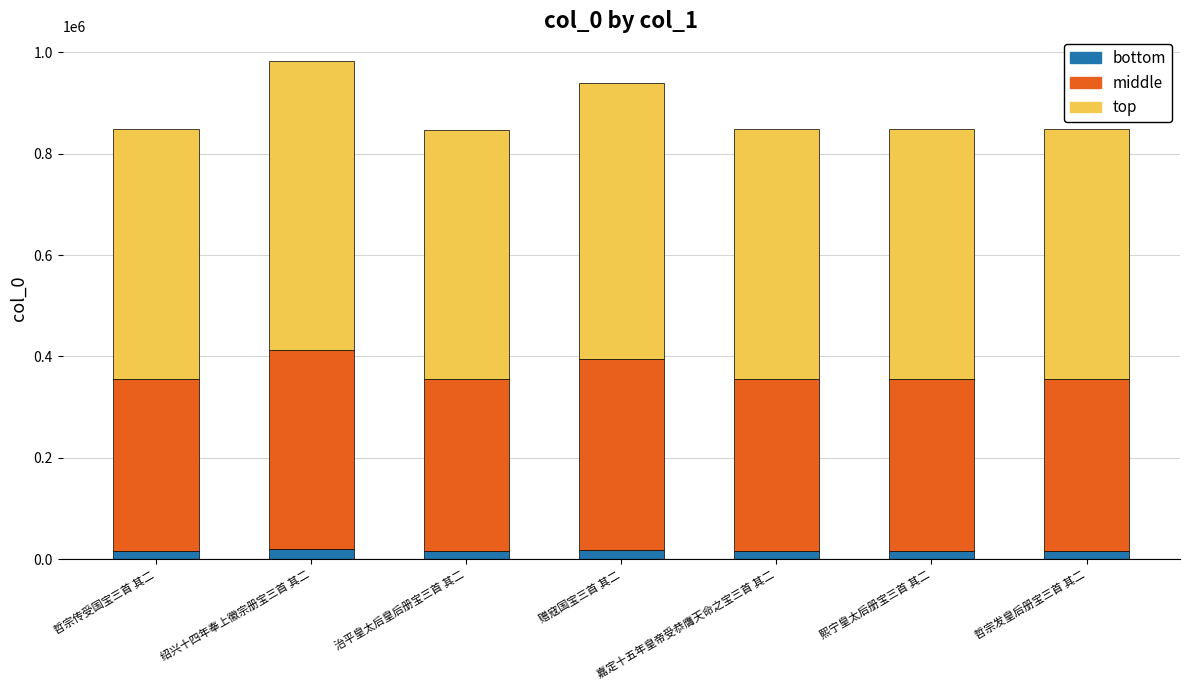

What is the average value of the bottom series?

17601.7